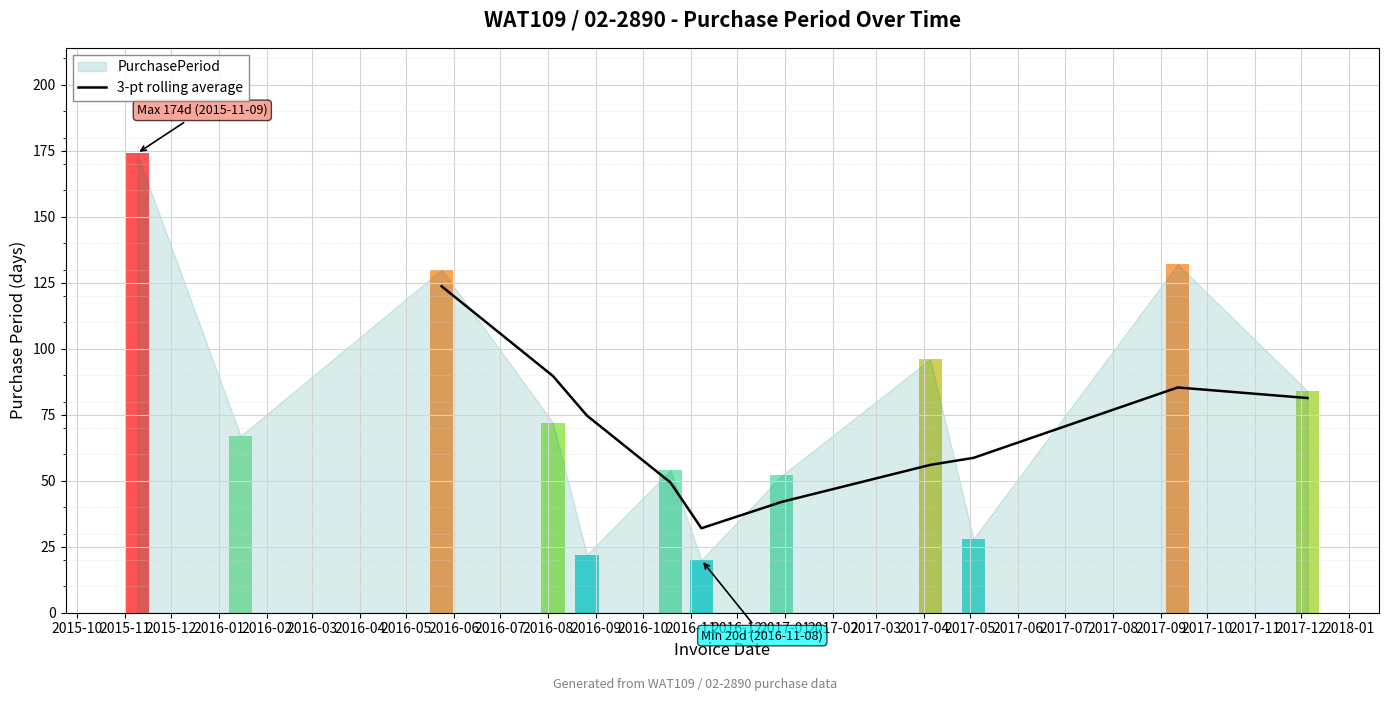

What is the lowest value of the 3-pt rolling average series?

32.0